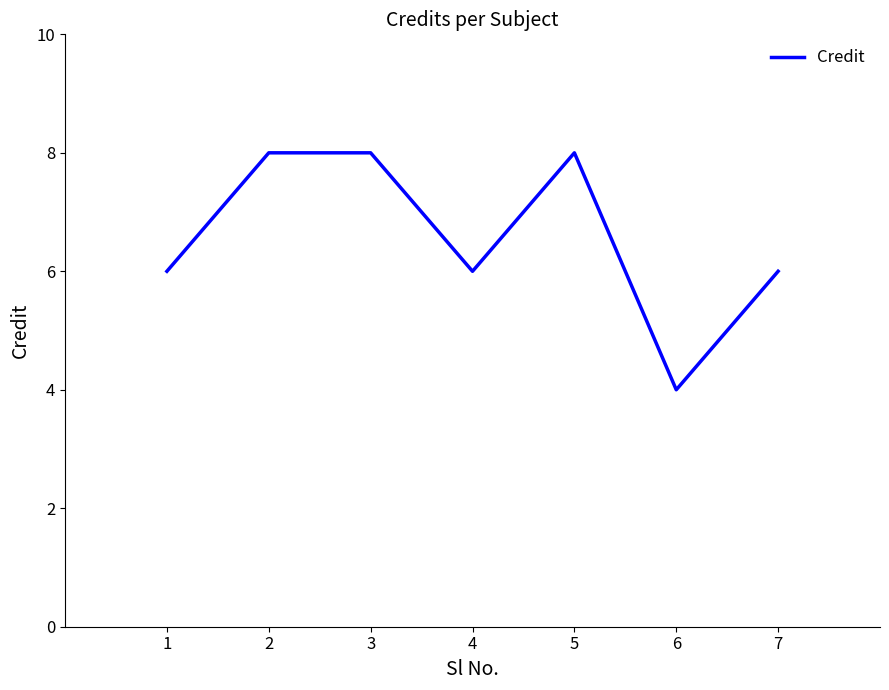

The chart shows a value of 4 at 3. True or false?

False